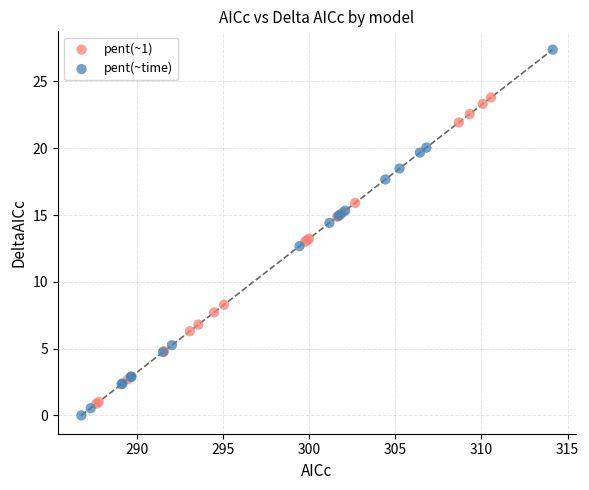

Which series reaches the maximum Y coordinate?

pent(~time)